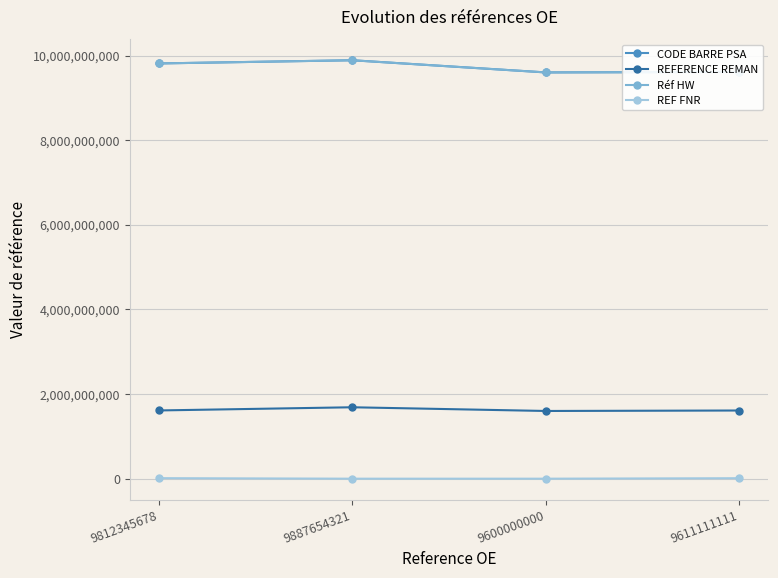

What are all the series names shown in the legend?

CODE BARRE PSA, REFERENCE REMAN, Réf HW, REF FNR